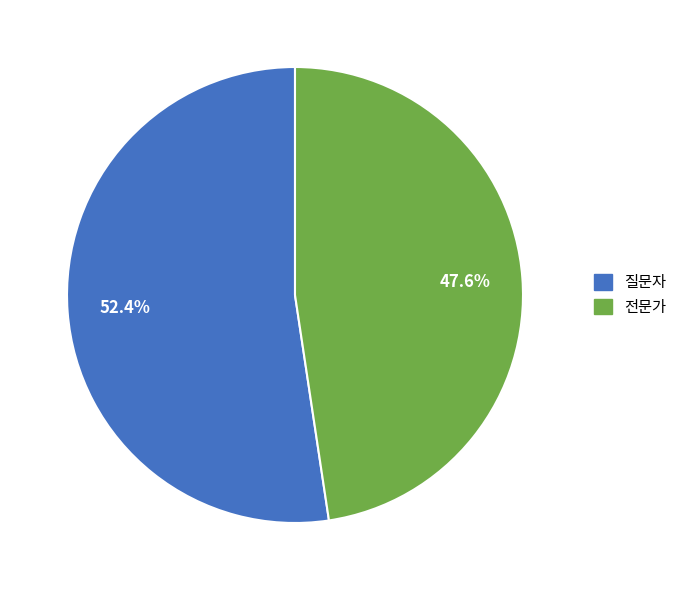

To the nearest percent, what is the combined percentage of 질문자 and 전문가?

100%